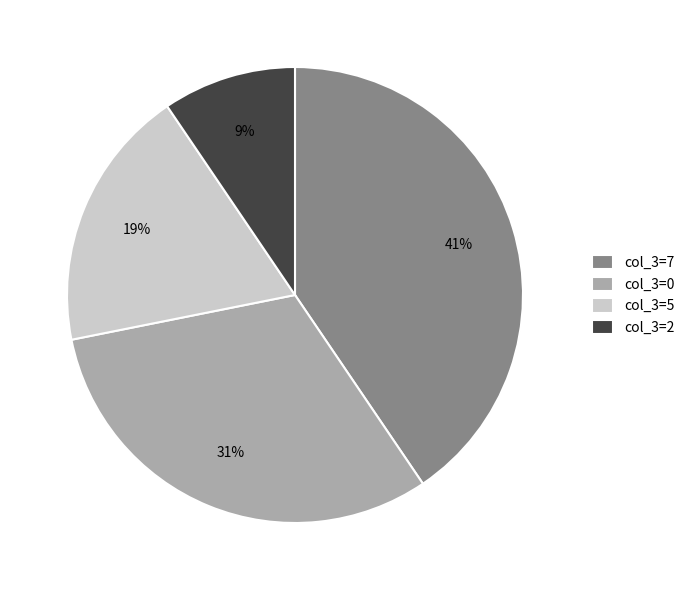

To the nearest percent, what percentage of the pie is col_3=0?

31%